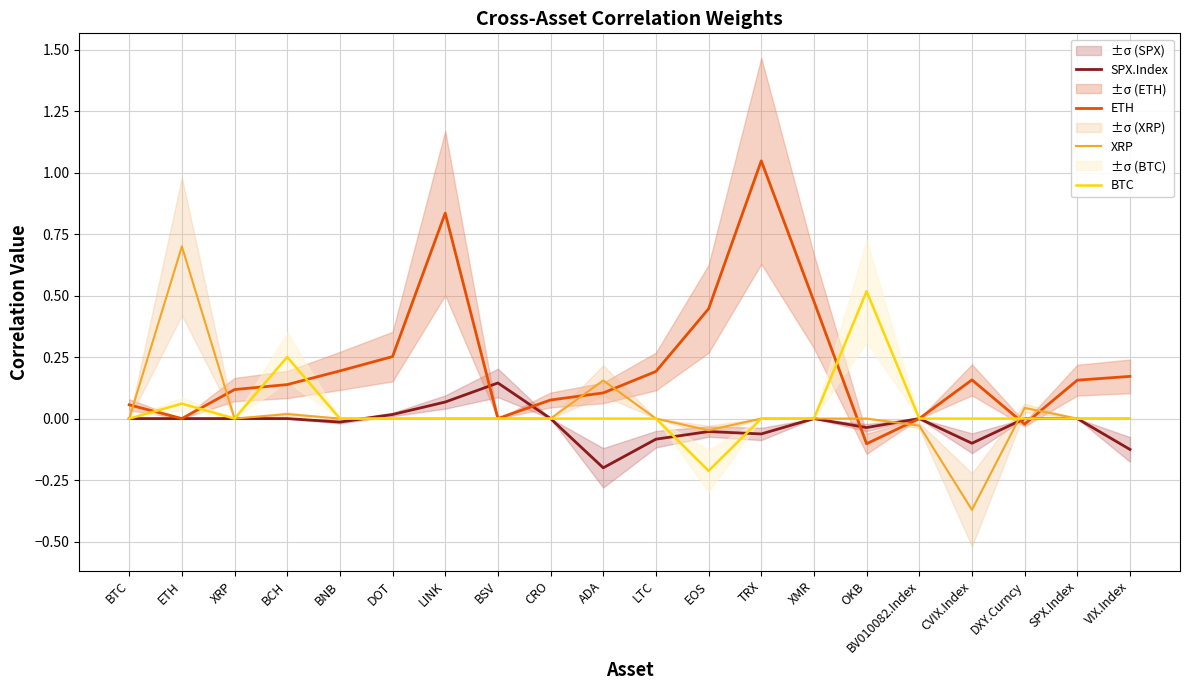

The value of ETH at XMR is 0.5. True or false?

True